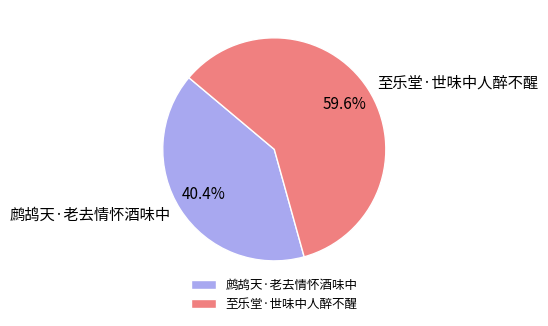

To the nearest percent, what portion does 至乐堂·世味中人醉不醒 represent?

60%